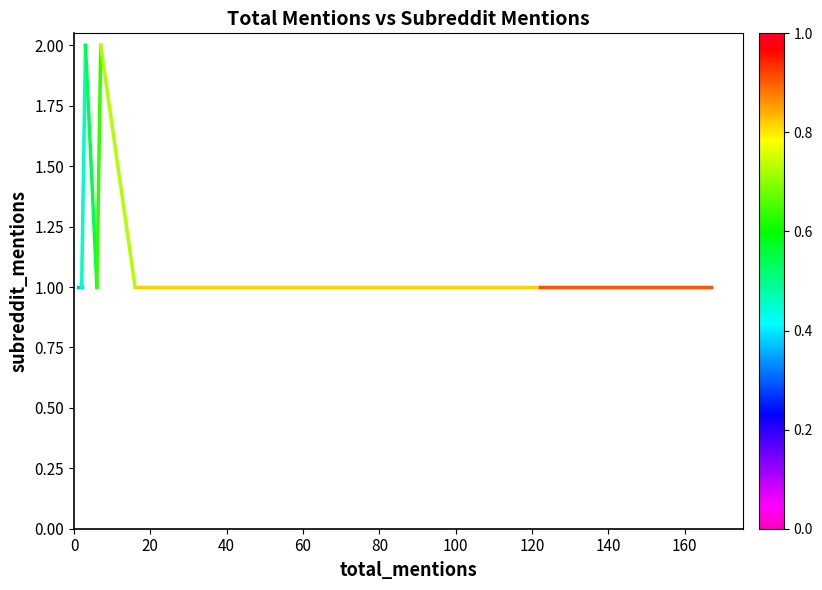

What is the approximate value at 20?

1